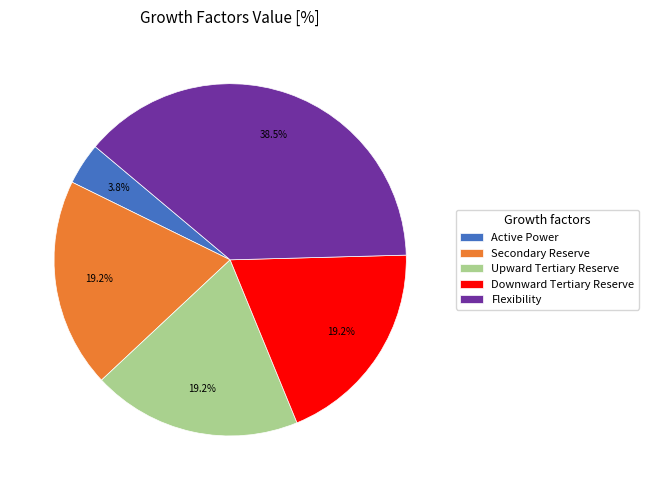

Combined, what portion of the pie is Flexibility and Active Power?

42.3%